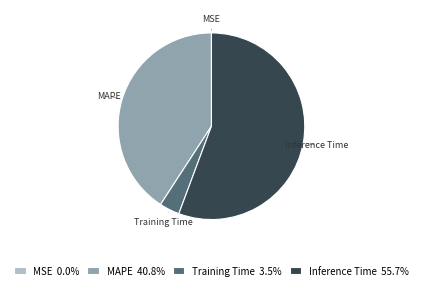

Is the sum of MAPE 40.8% and Training Time 3.5% greater than half?

No